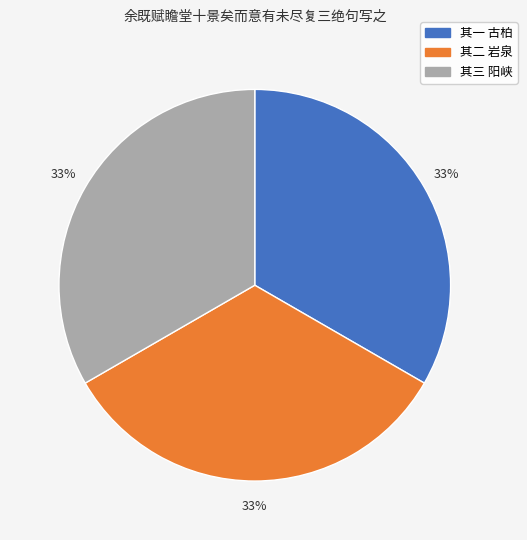

How many segments does this pie chart have?

3